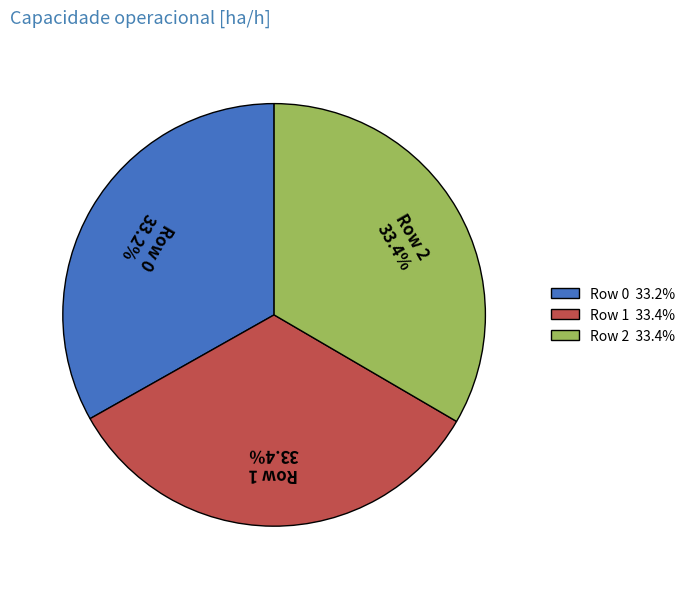

To the nearest percent, what is the combined percentage of Row 1 and Row 2?

67%